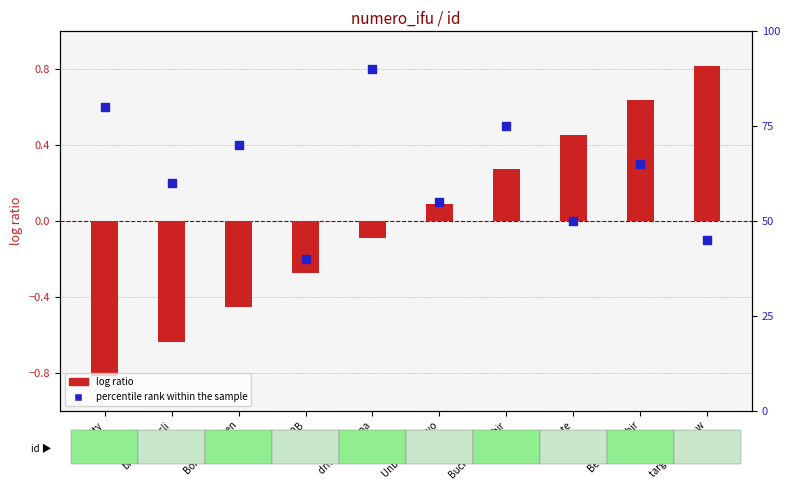

Which series has the largest total across all categories?

percentile rank within the sample